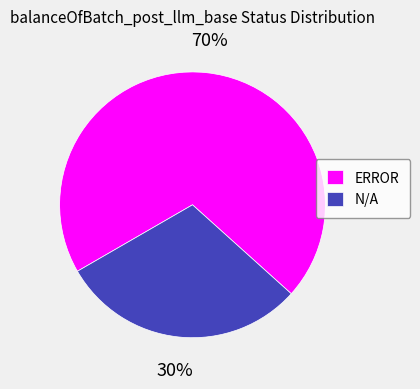

Rank the categories by value from highest to lowest.

ERROR, N/A